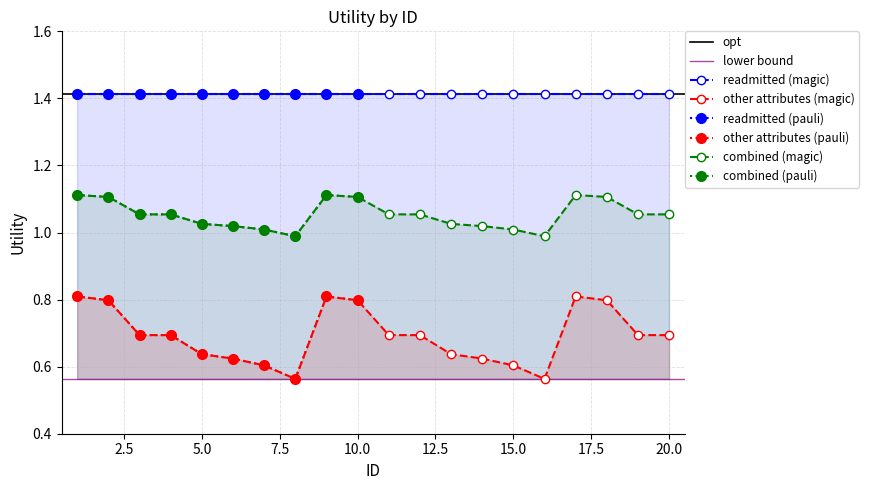

Rank the categories by value from highest to lowest.

1, 9, 17, 2, 10, 18, 3, 11, 19, 4, 12, 20, 5, 13, 6, 14, 7, 15, 8, 16